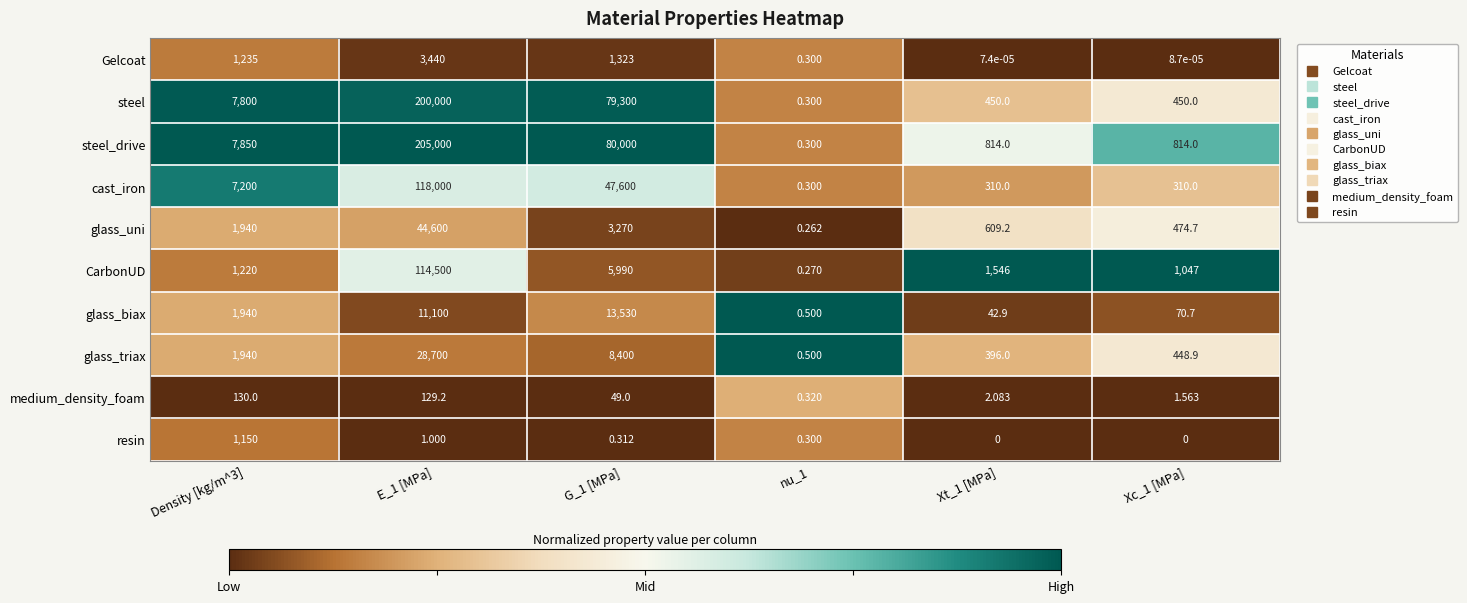

Is the value of glass_uni at Xt_1 [MPa] greater than the value of glass_triax at E_1 [MPa]?

No